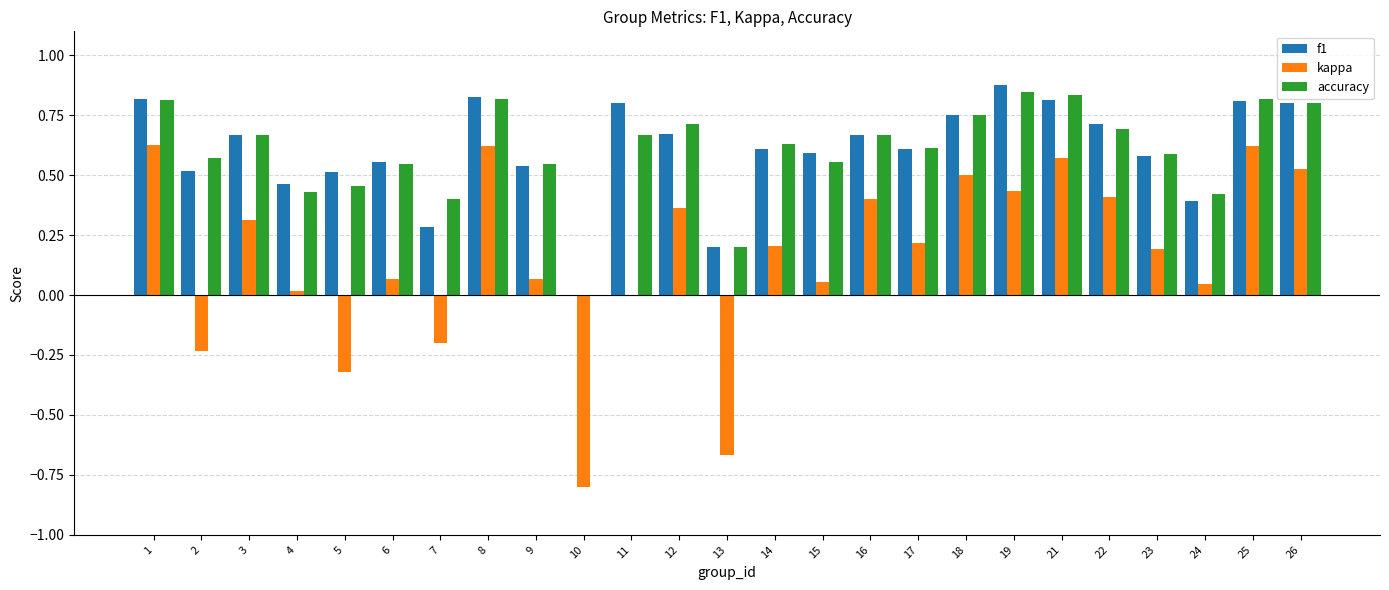

At which label is f1 closest to 0?

10